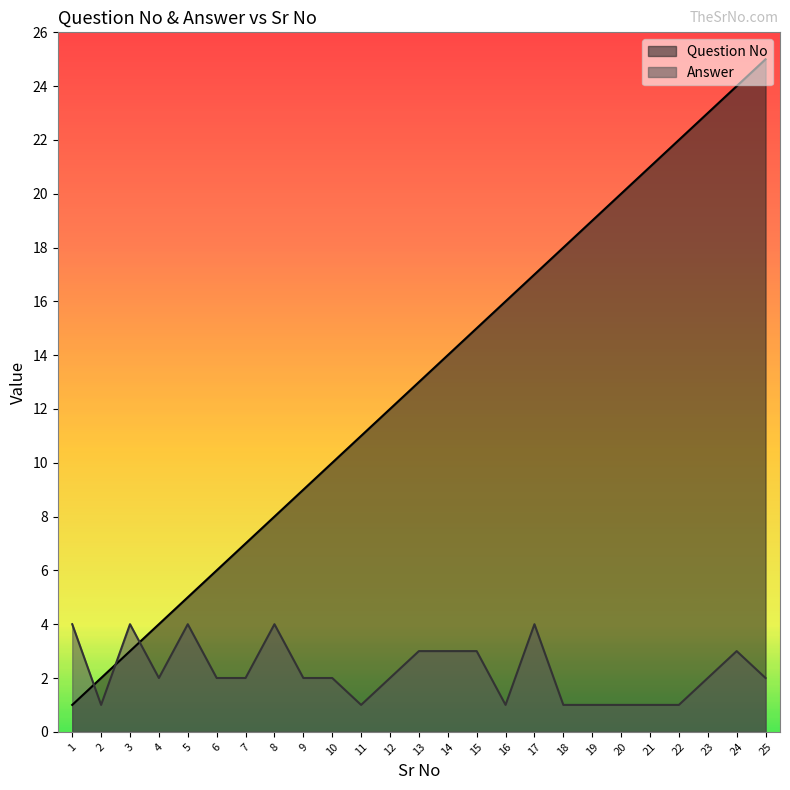

What is the difference between the Question No values at 22 and 6?

16